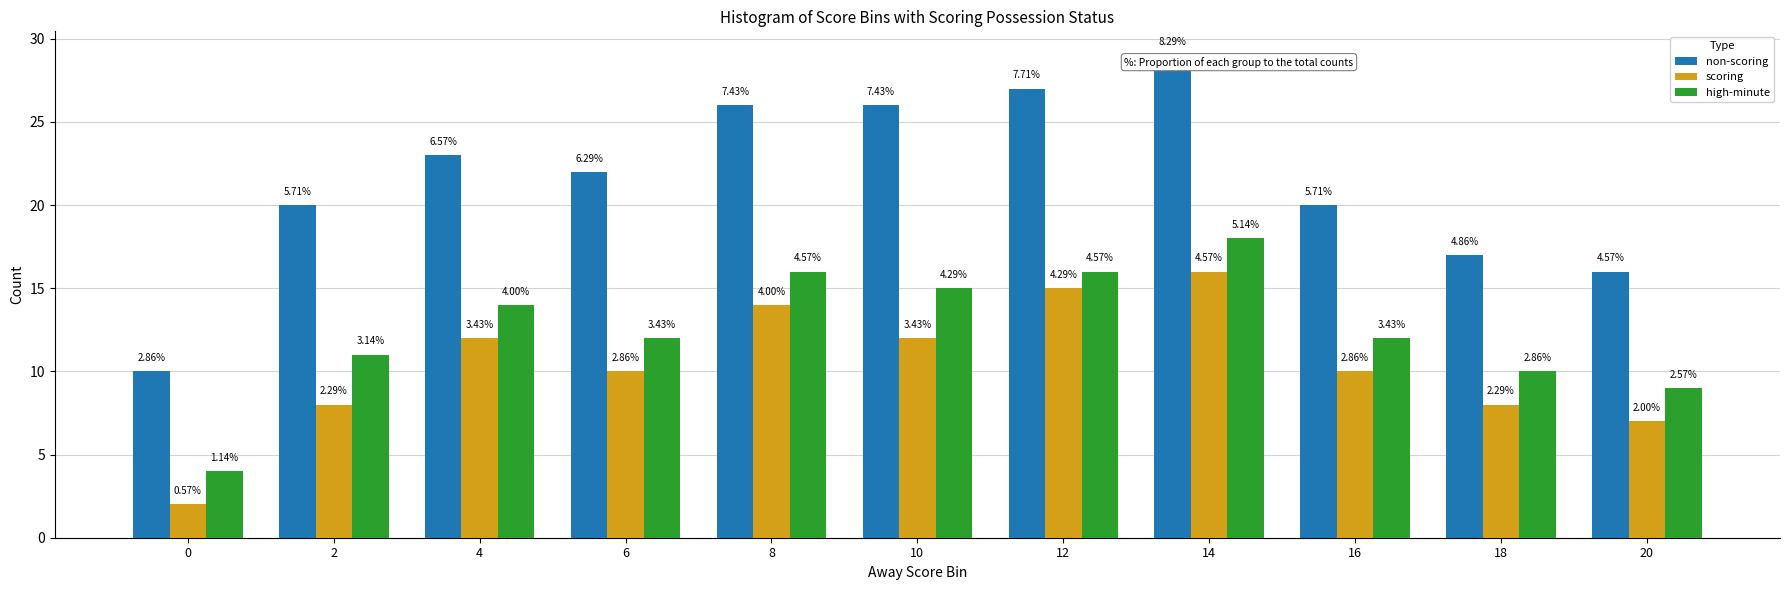

What are all the series names shown in the legend?

non-scoring, scoring, high-minute